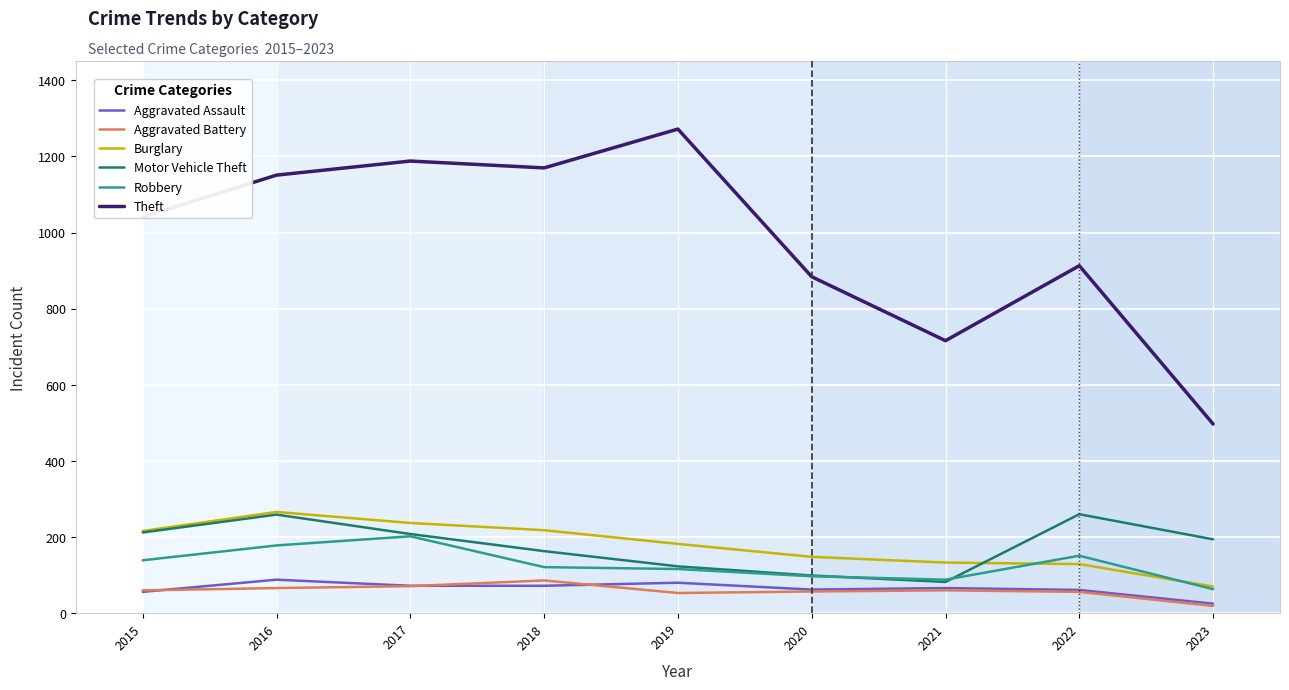

How many series are shown in this chart?

6